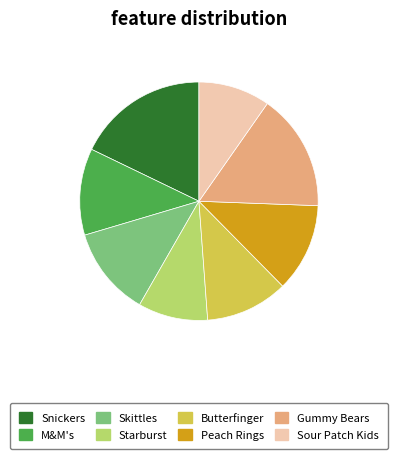

Is it true that Starburst is 9% of the pie?

True